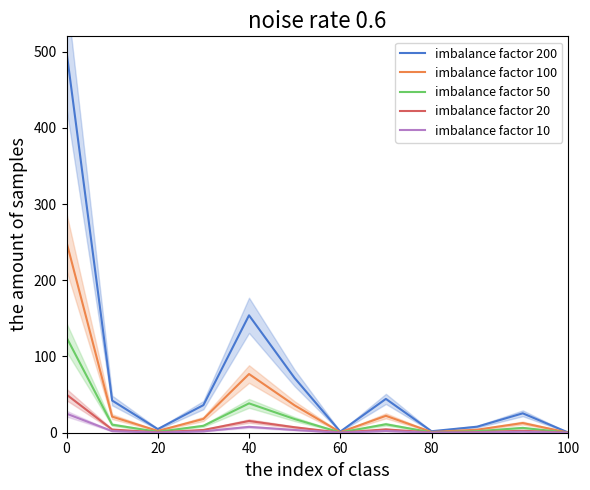

True or false: imbalance factor 10 and imbalance factor 50 cross at least once.

False